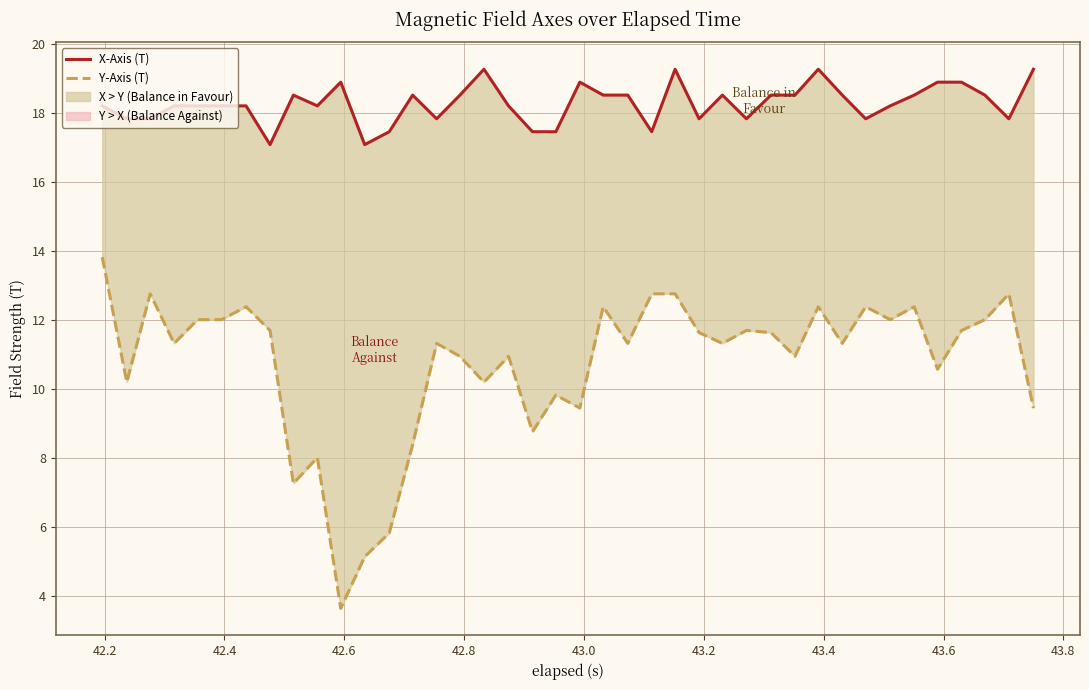

Which series has the widest spread of values?

Y-Axis (T)